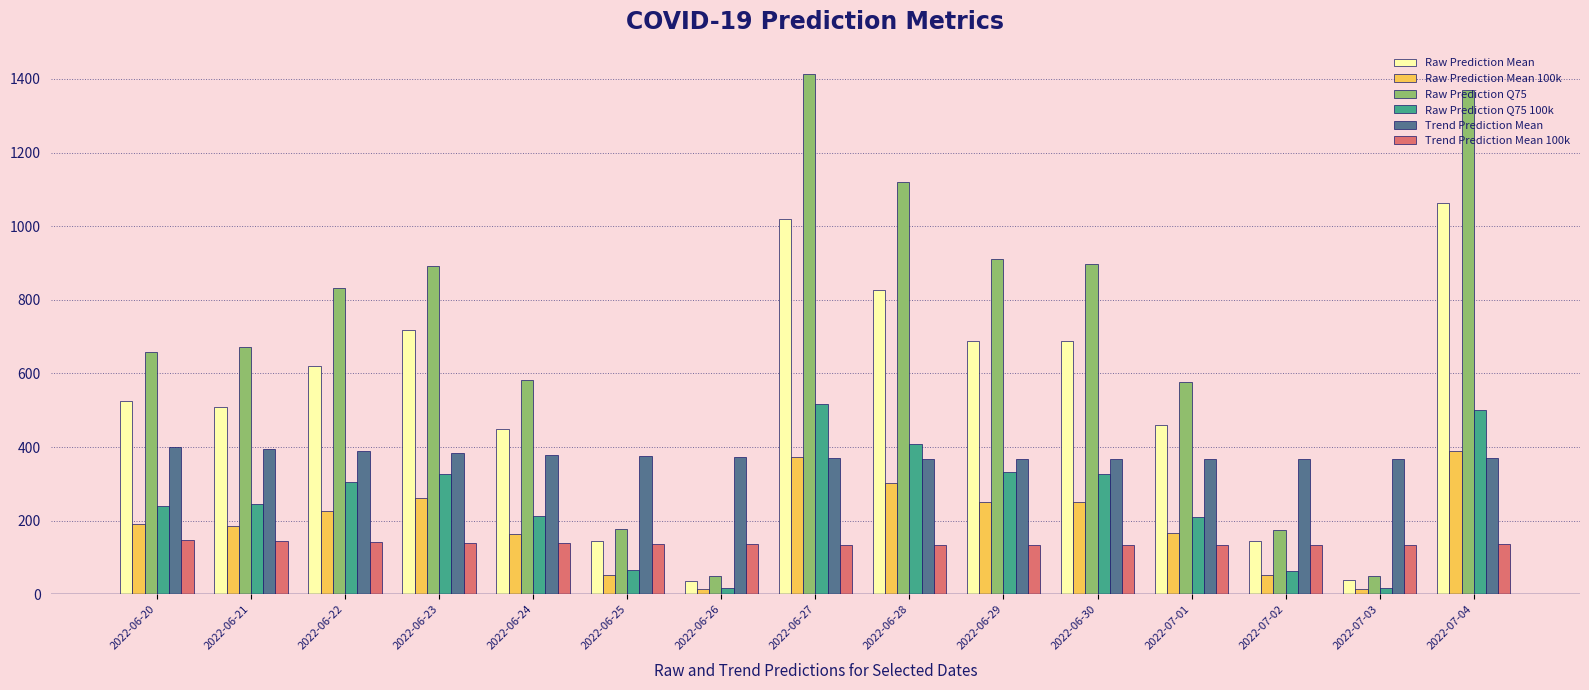

Which series has the largest total across all categories?

Raw Prediction Q75